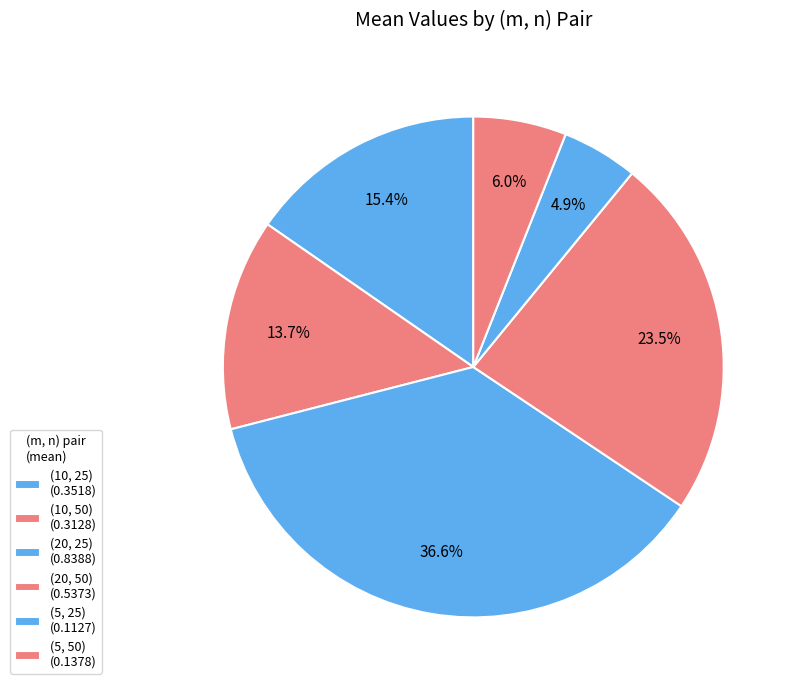

To the nearest percent, what portion does (5, 25) represent?

5%